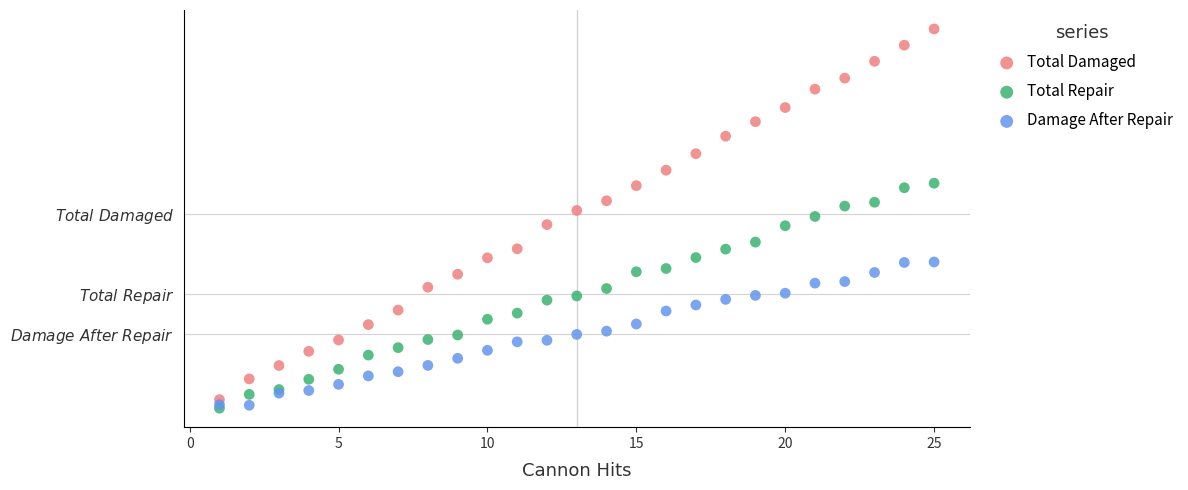

What are all the series names shown in the legend?

Total Damaged, Total Repair, Damage After Repair